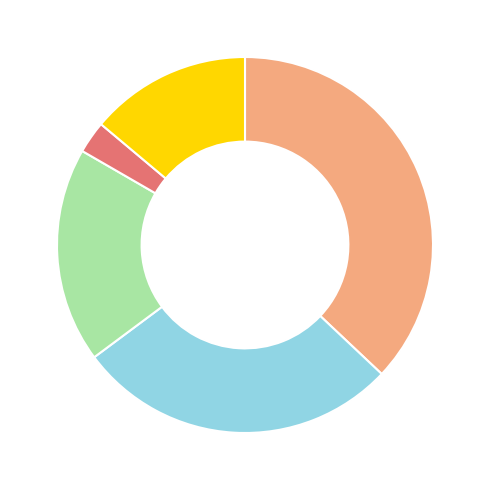

Is there a majority slice in this chart?

No